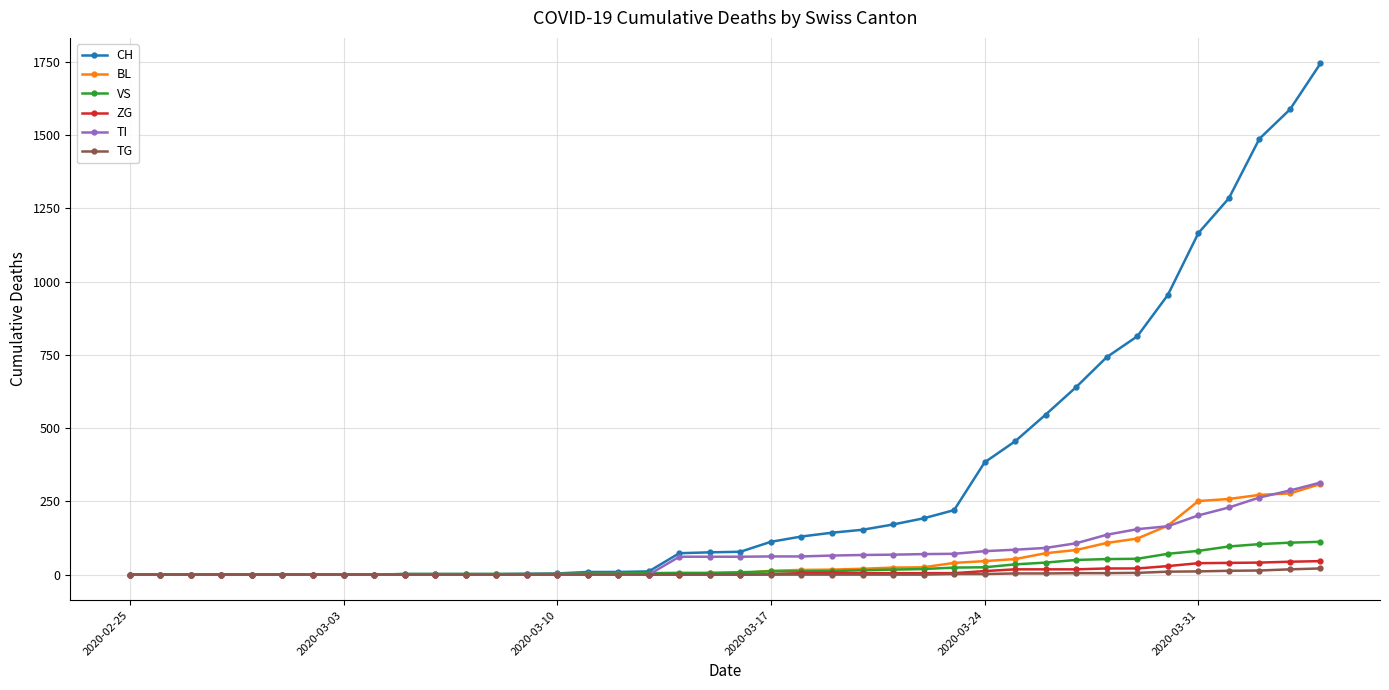

Which series has the largest total across all categories?

CH